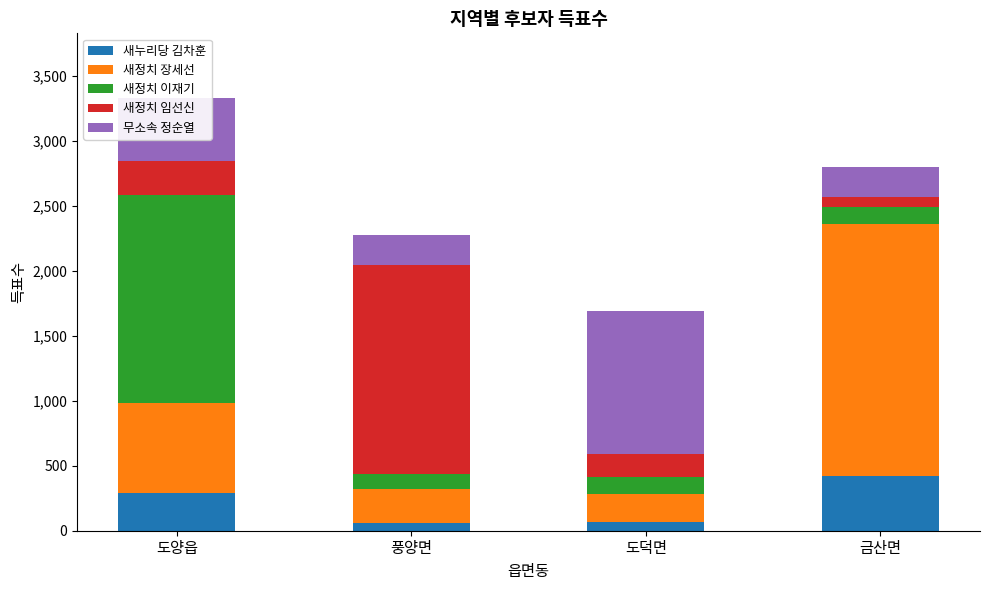

Which category has the highest value in the 새누리당 김차훈 series?

금산면